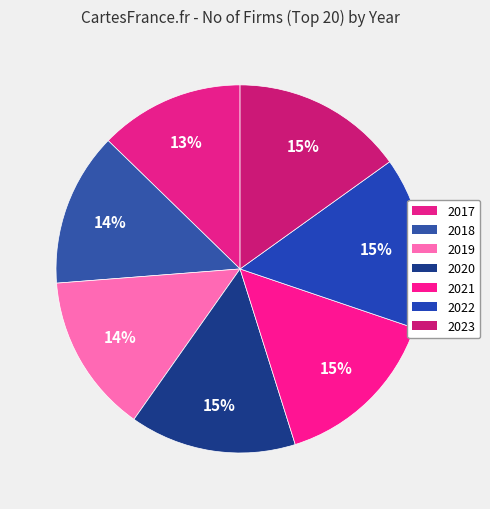

Is it true that 2020 is 15% of the pie?

True